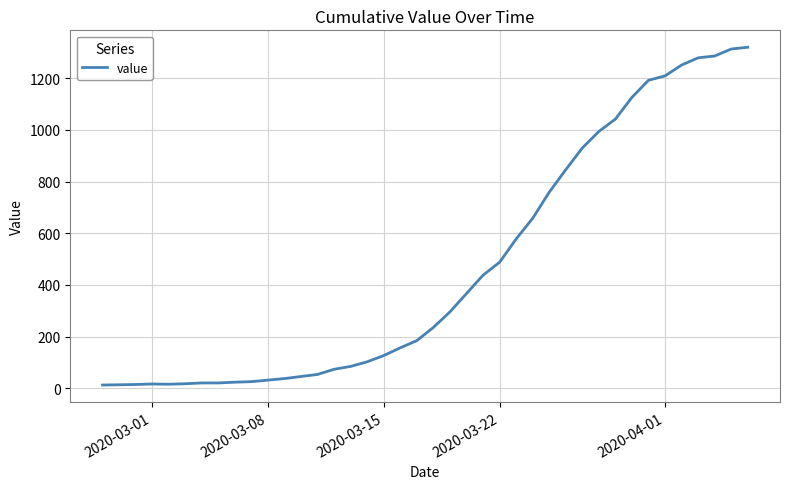

What is the difference between the maximum and minimum values?

1307